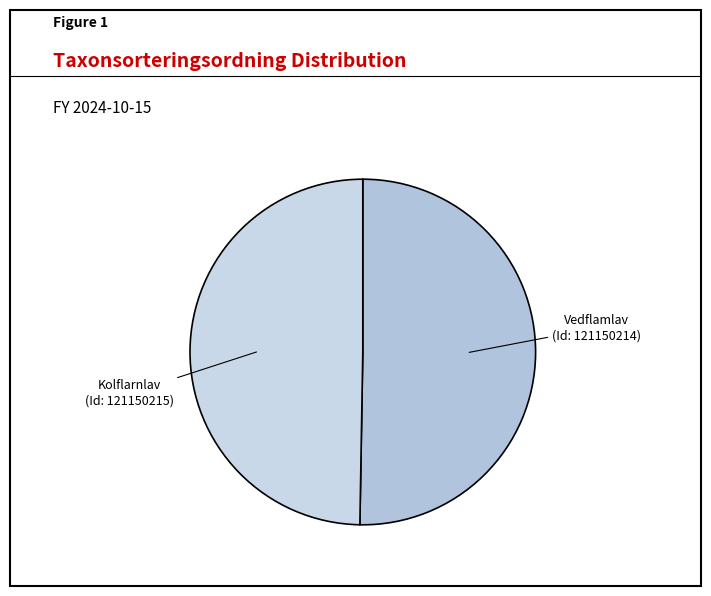

True or false: Kolflarnlav accounts for 41% of the total.

False